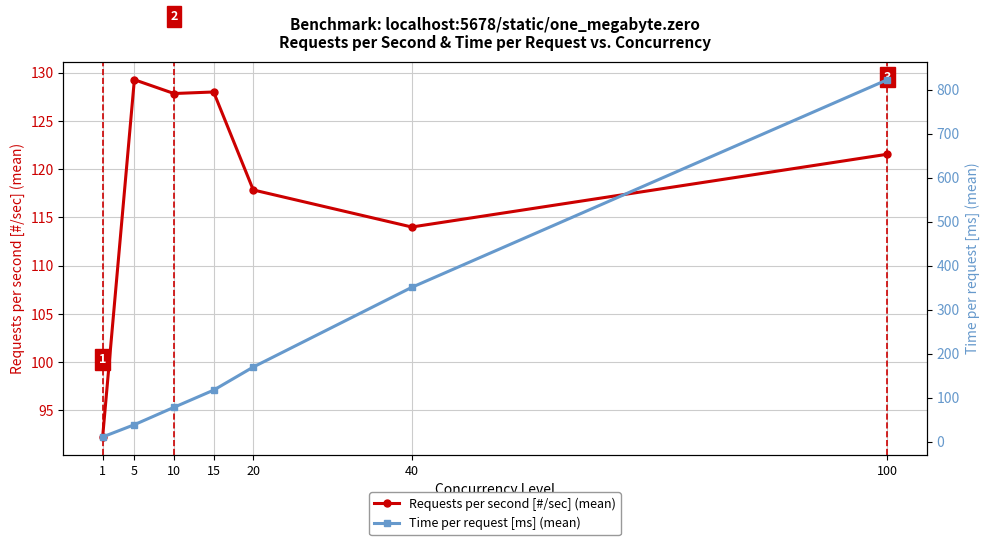

At which label does Time per request [ms] (mean) first exceed 117?

15